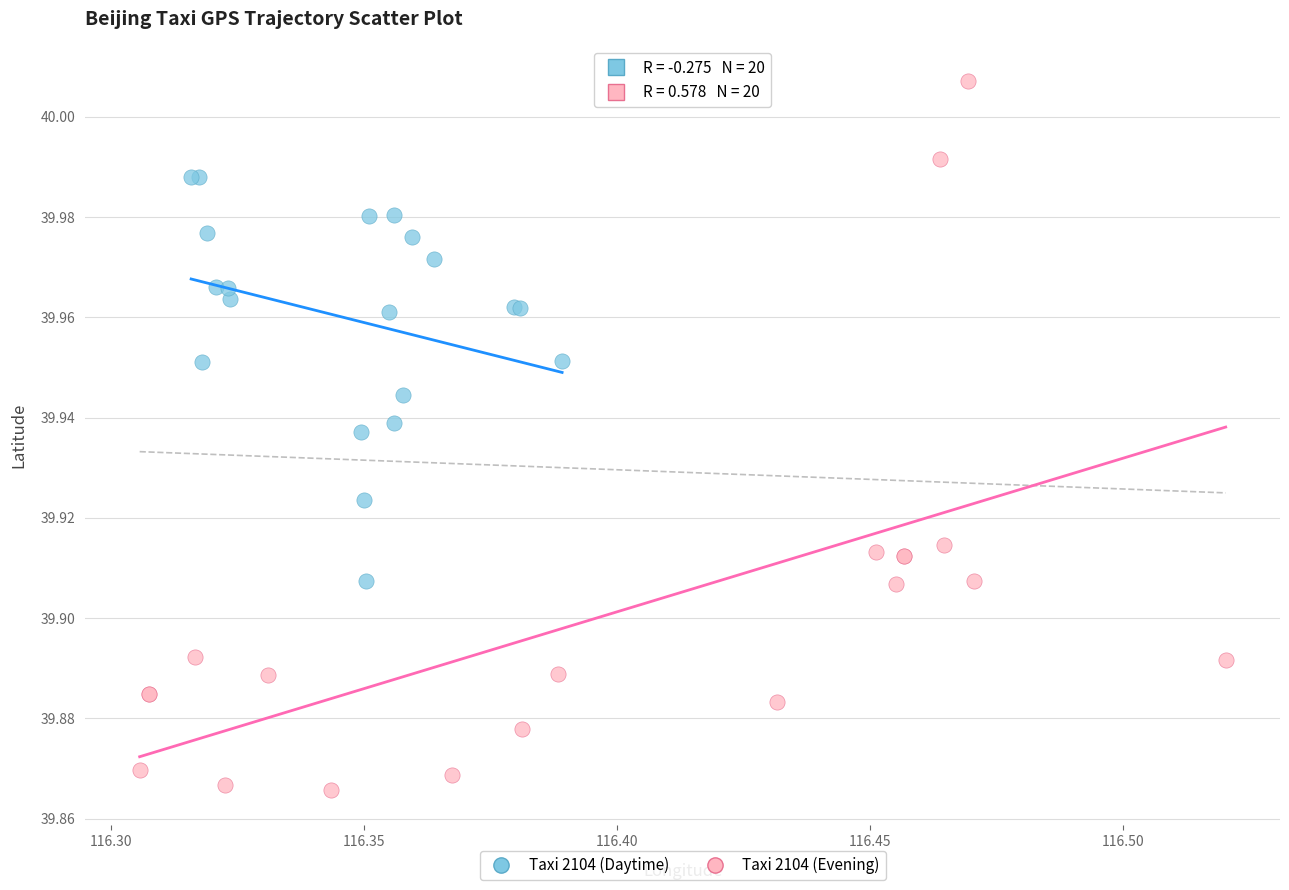

Which series contains the lowest Y value?

Taxi 2104 (Evening)